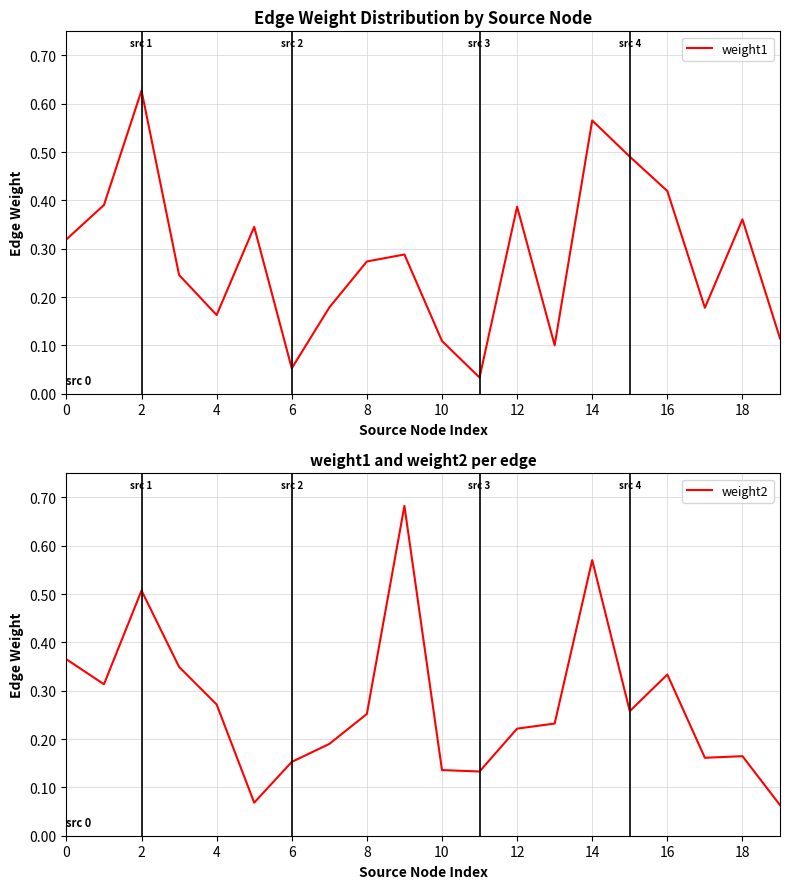

Does the chart have visible grid lines?

Yes